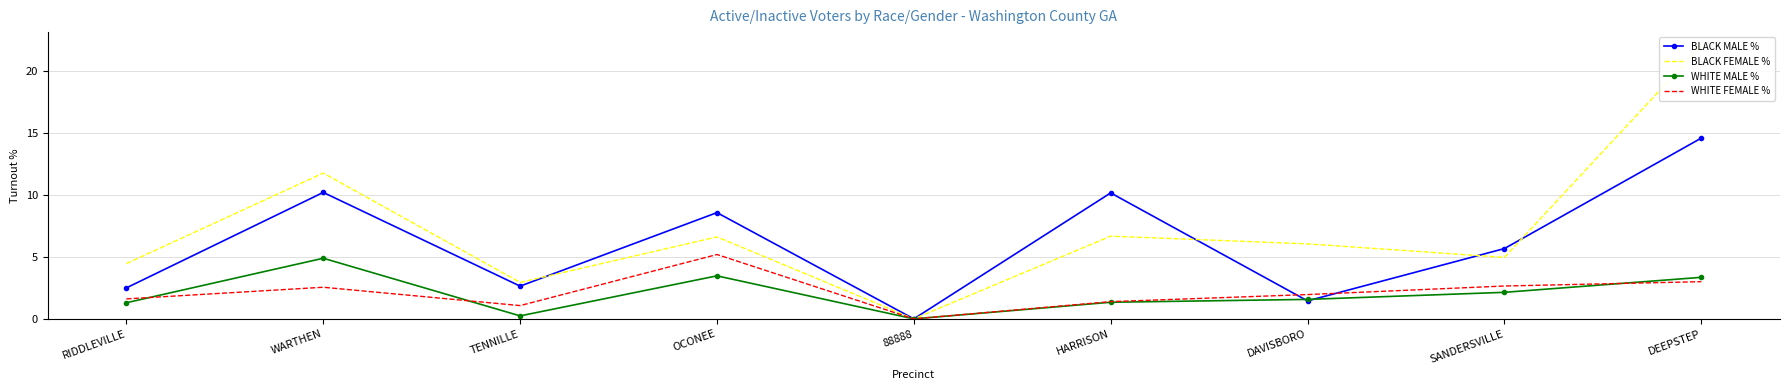

What is the total value across all series at OCONEE?

23.8